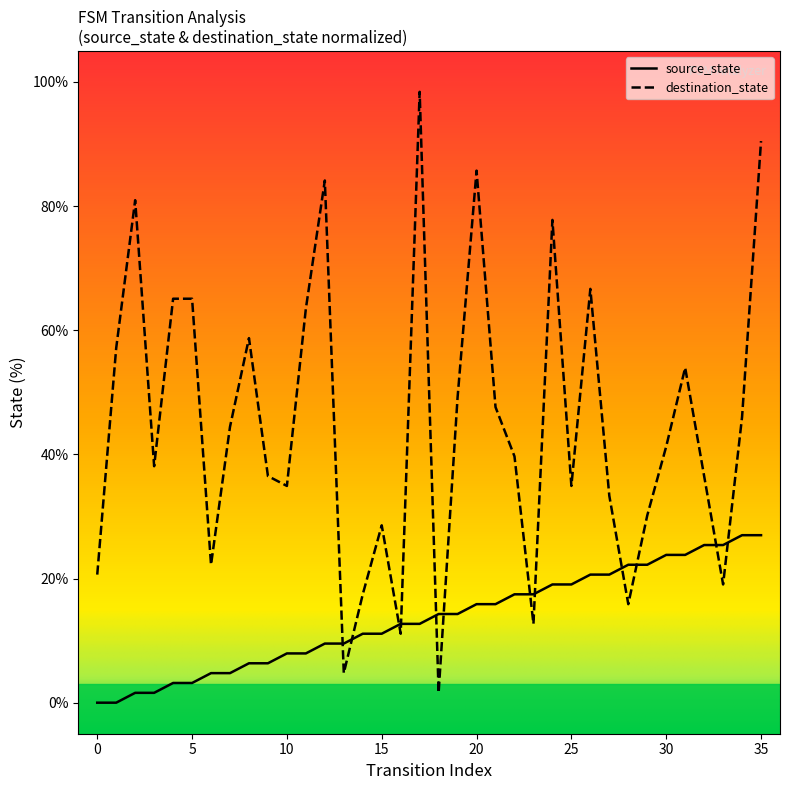

Which series has the widest spread of values?

destination_state